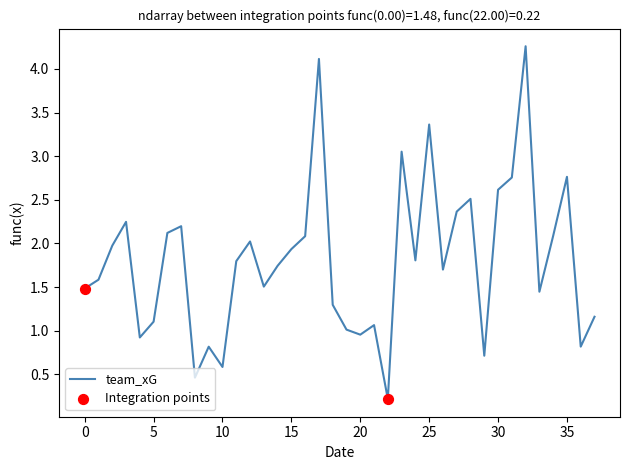

What is the difference between the maximum and minimum values?

4.0